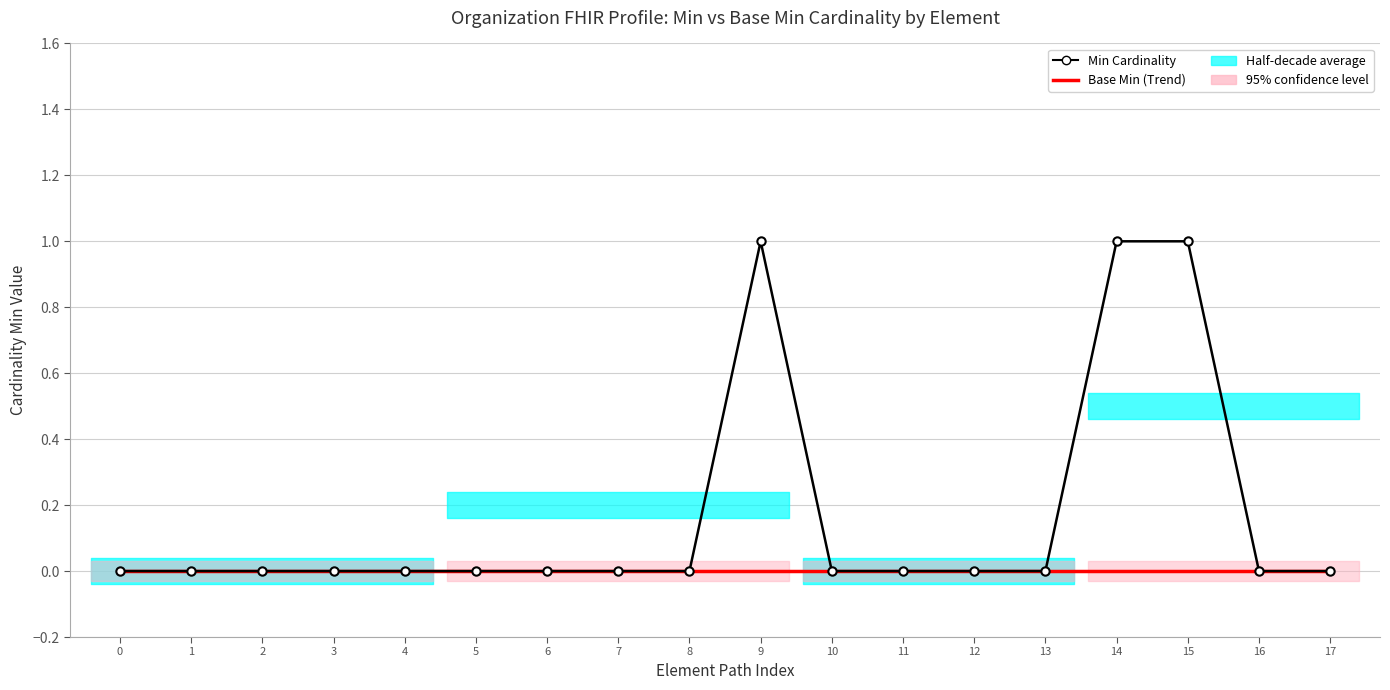

The Min Cardinality series shows 0 at 6. True or false?

True